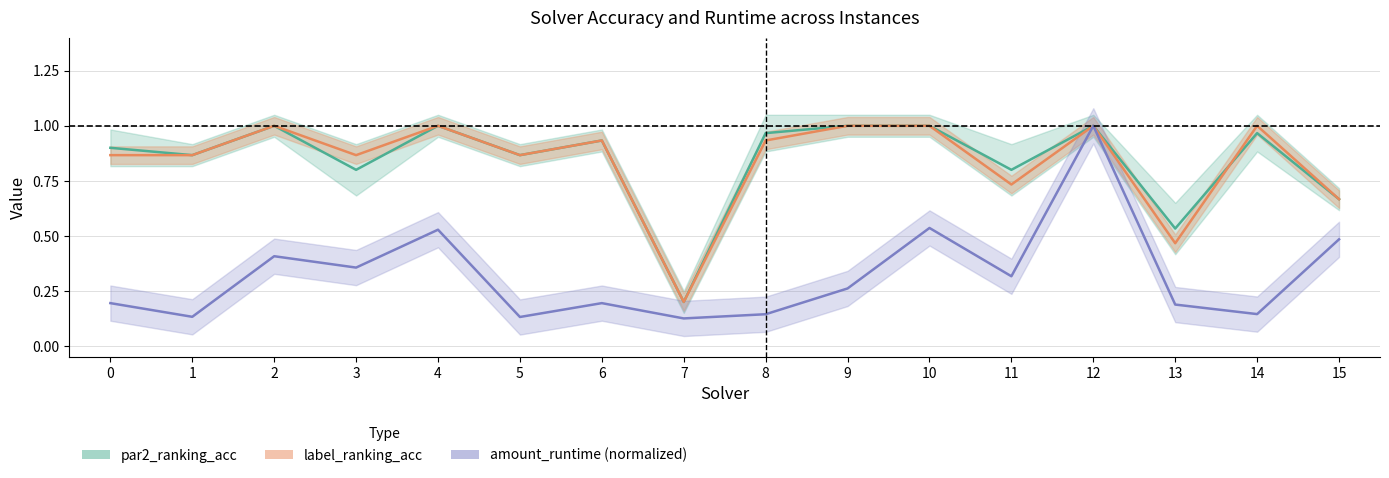

How many lines are shown in the chart?

3